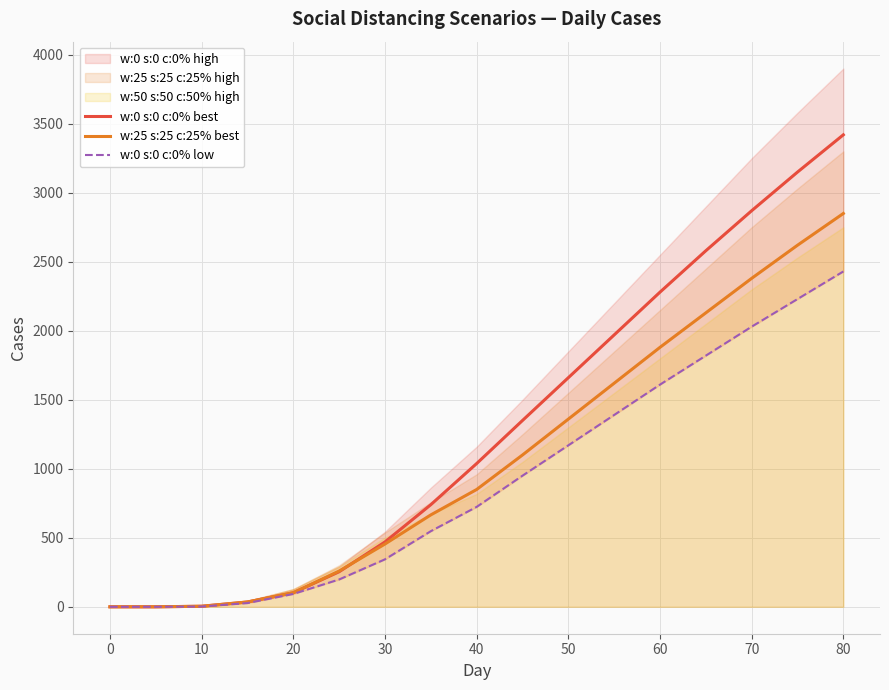

The value of w:0 s:0 c:0% best at 70 is 2870. True or false?

True